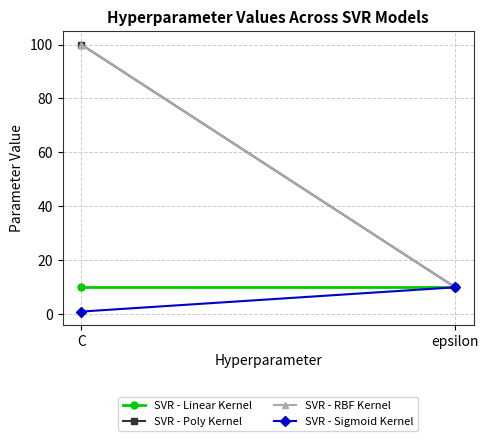

What is the smallest value displayed?

1